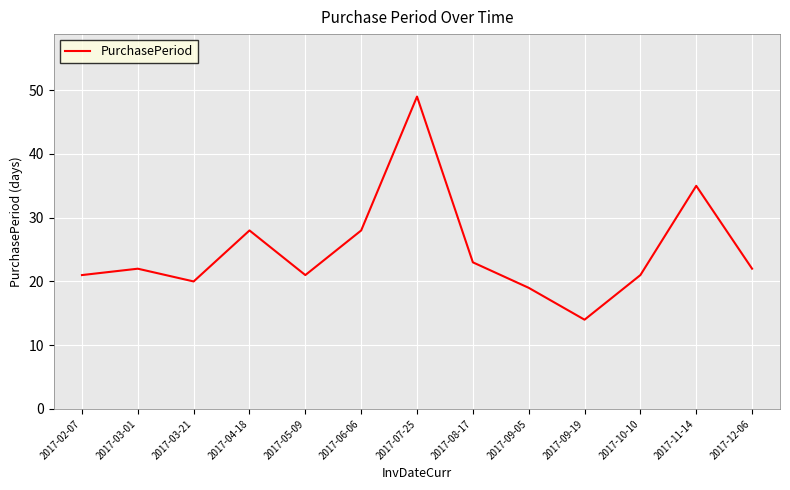

Which has a higher value, 2017-03-21 or 2017-07-25?

2017-07-25